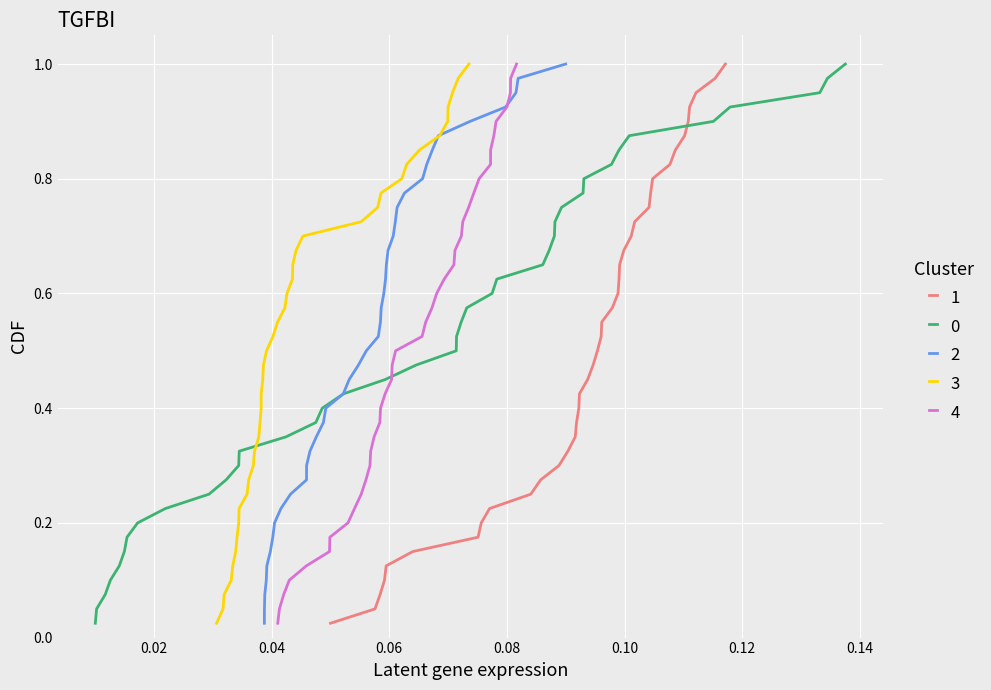

At how many categories does at least one series exceed 0?

40